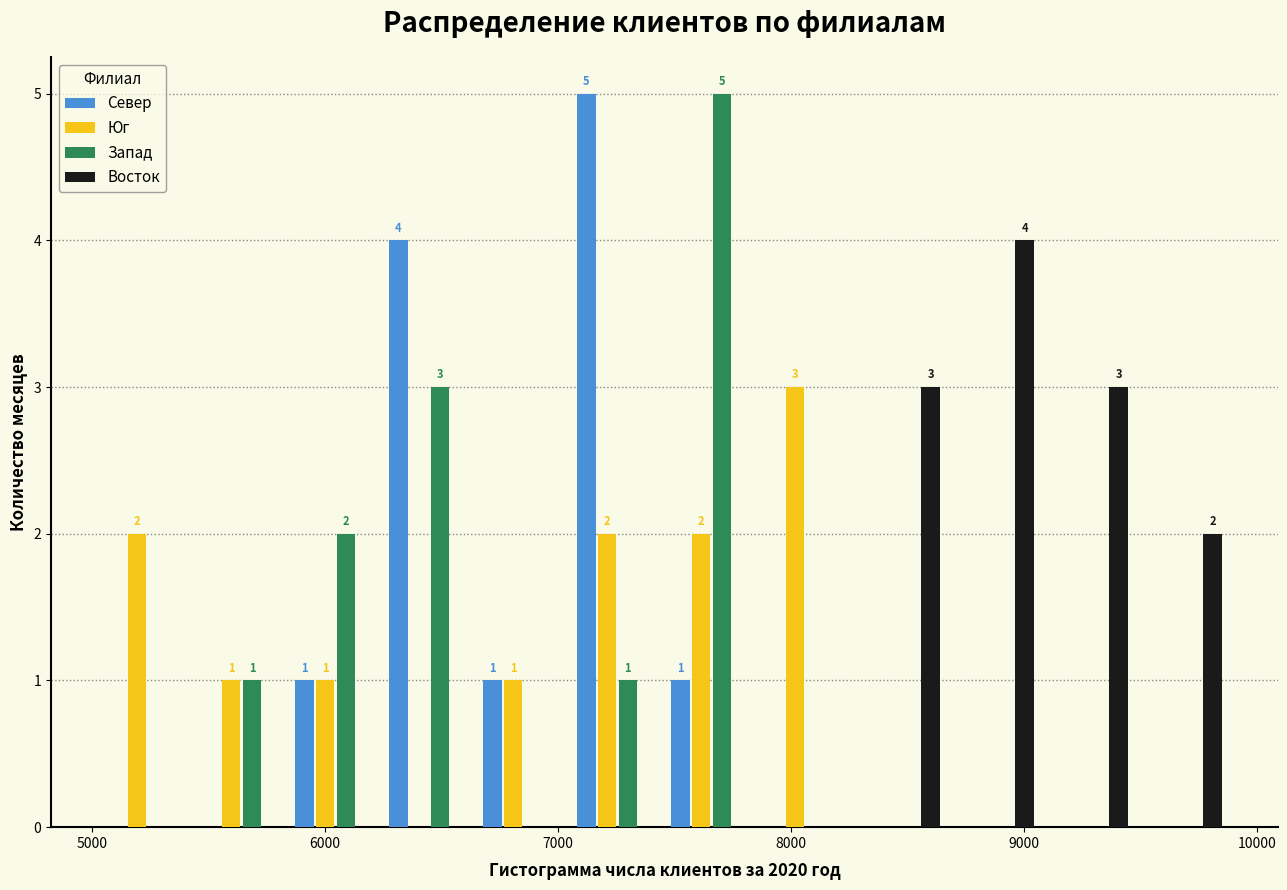

In the Запад series, which range on the x-axis has the tallest bar?

7500 to 7900